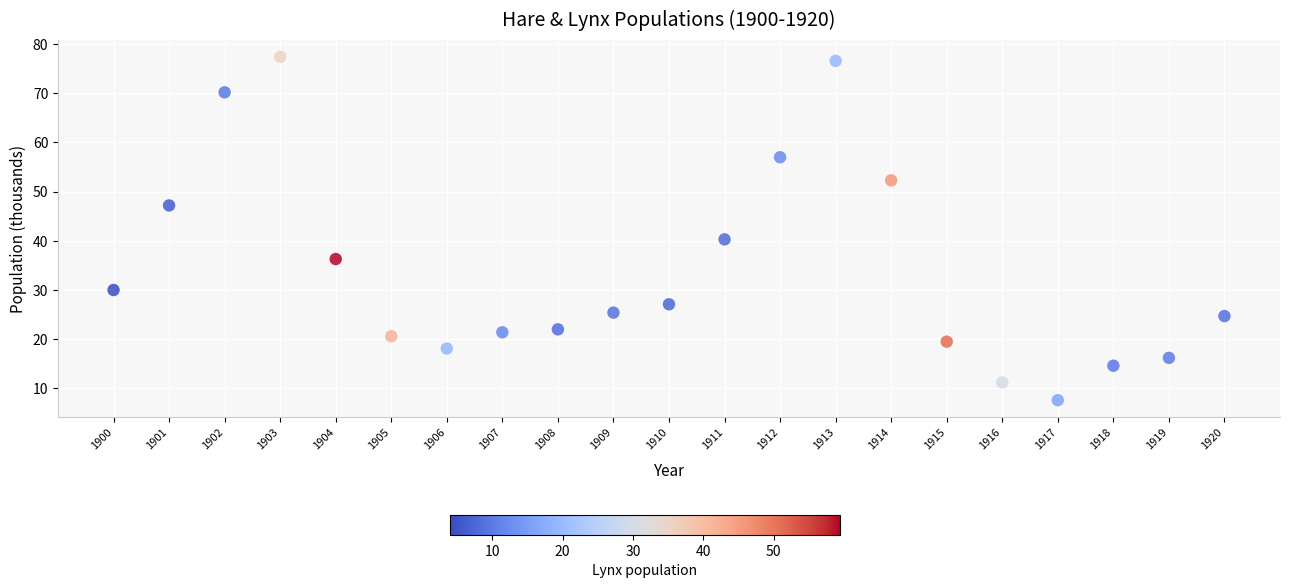

What is the range of X values (max minus min)?

20.0